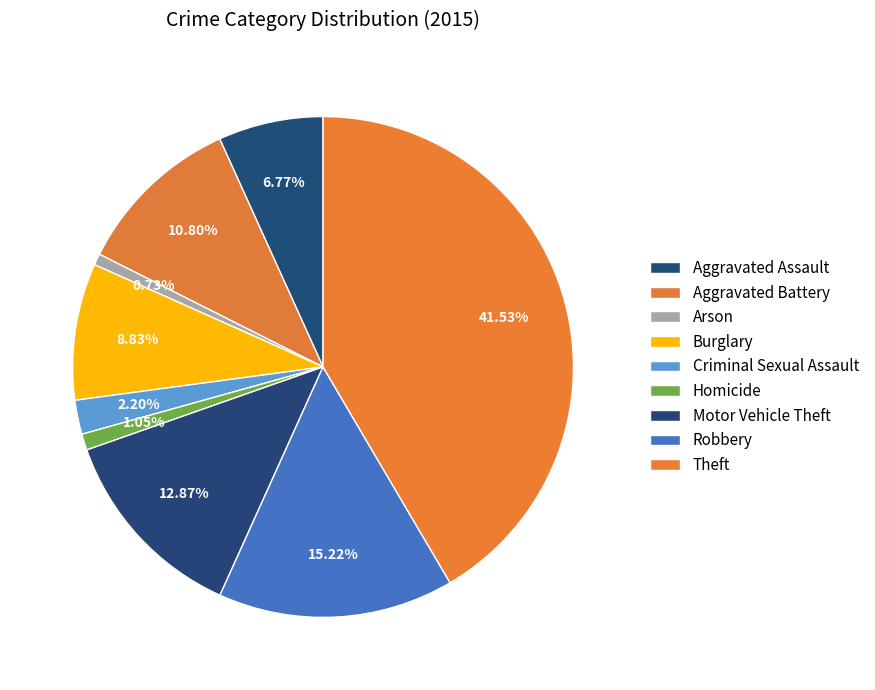

Is it true that Motor Vehicle Theft is 13% of the pie?

True